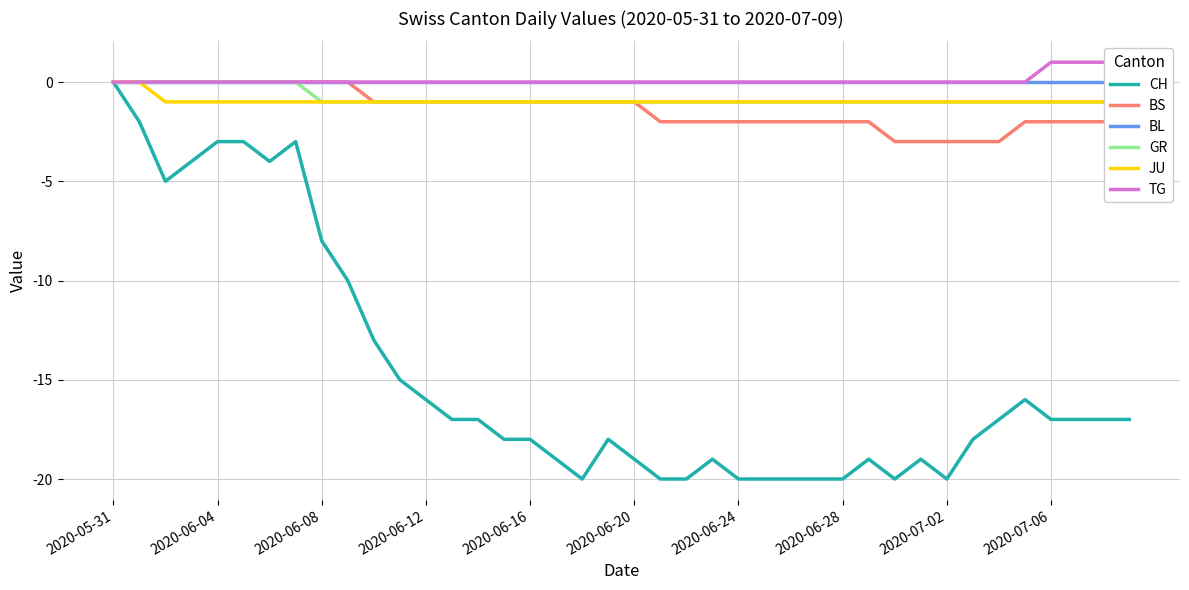

What is the minimum value shown in the chart?

-20